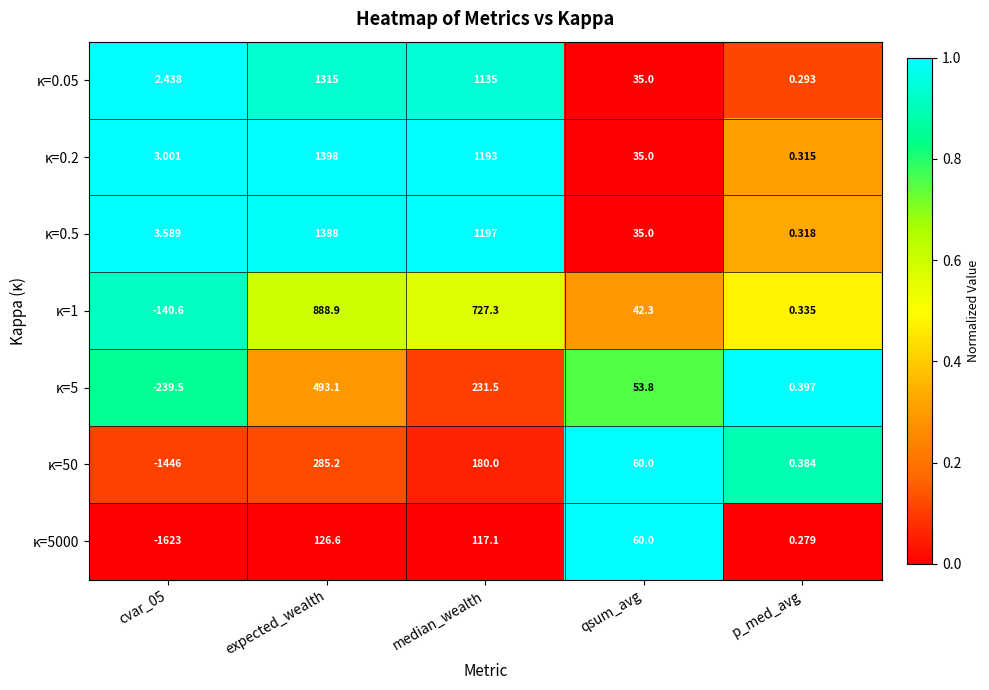

Between cvar_05 and qsum_avg, which series saw the biggest shift?

κ=5000